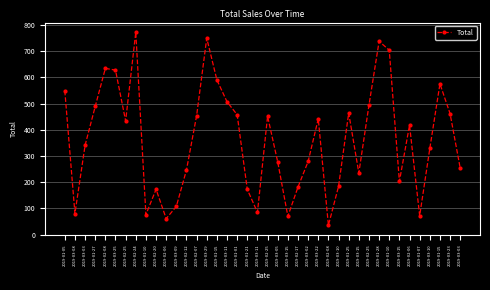

How many points are higher than both their immediate neighbors (excluding endpoints)?

10